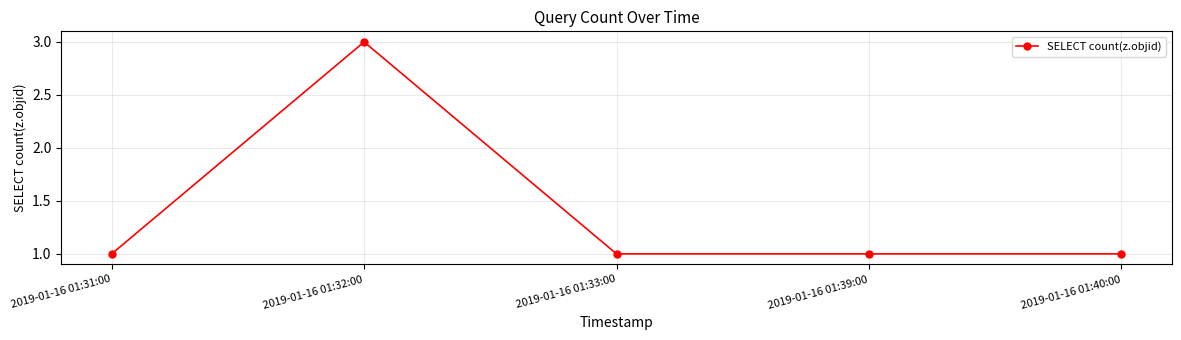

What is the average value?

1